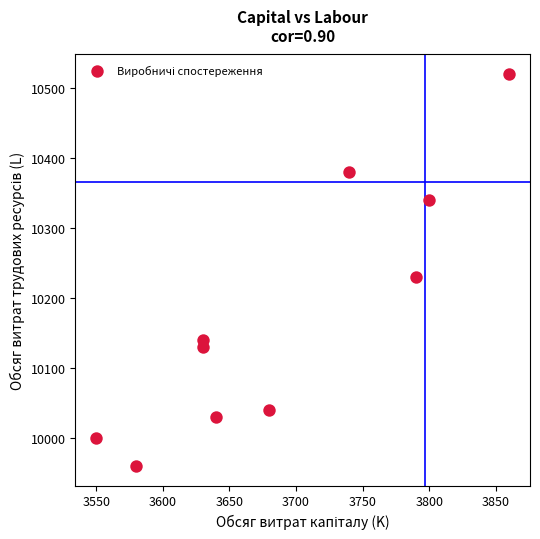

What is the average X value?

3690